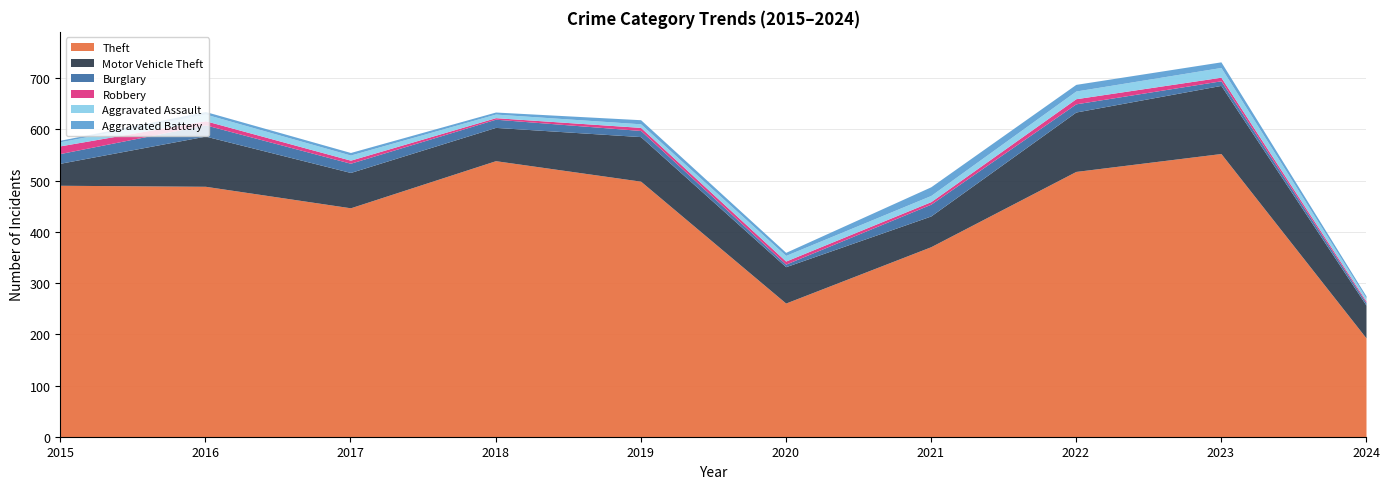

Rank the series by their maximum value, from lowest to highest.

Robbery, Aggravated Battery, Aggravated Assault, Burglary, Motor Vehicle Theft, Theft